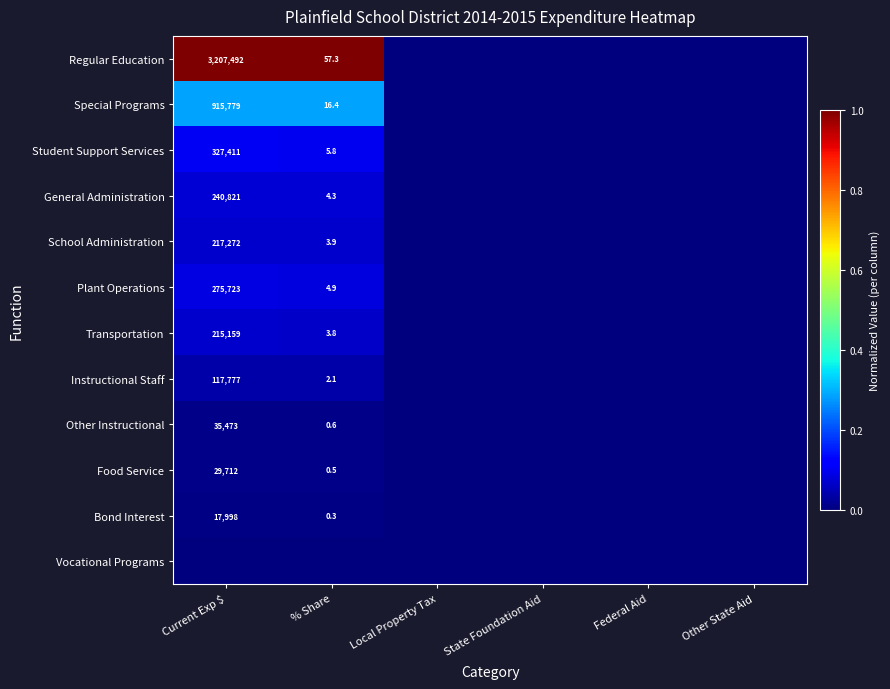

Is it true that Special Programs equals 915779.0 at Current Exp $?

True